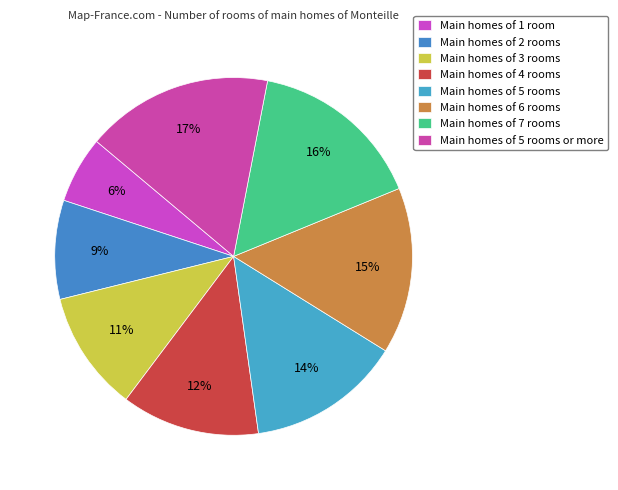

Is there any slice that represents more than half of the pie?

No